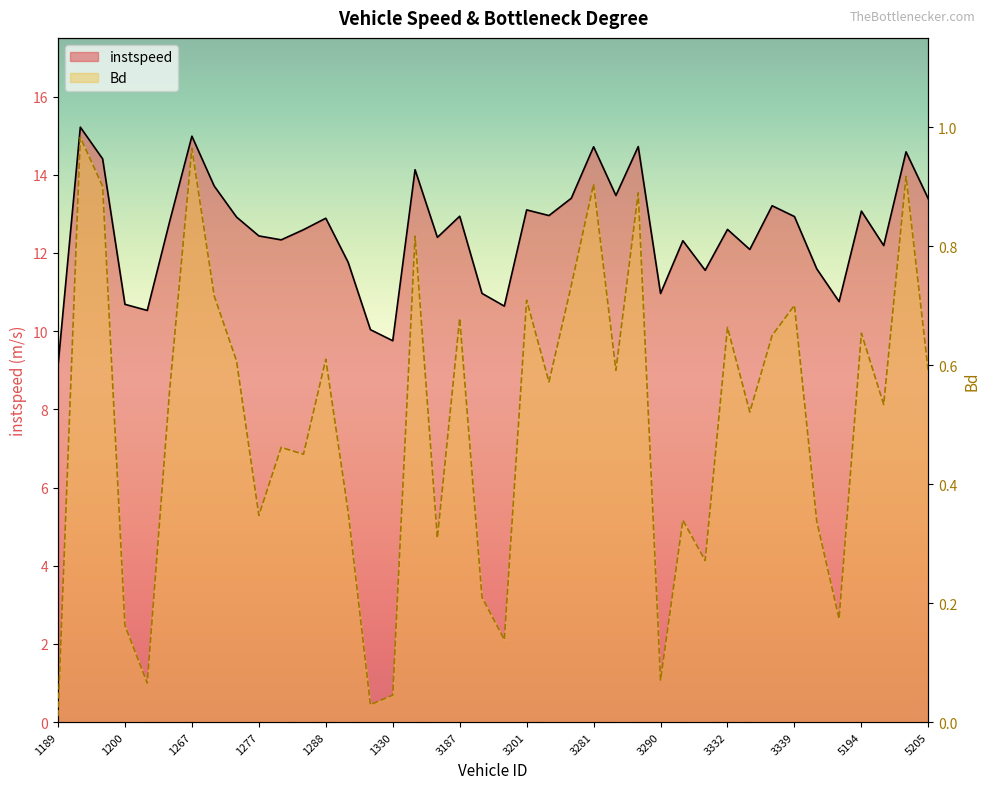

Reading left to right, extract all data points from this chart.

instspeed: 9.1	15.2	14.4	10.7	10.5	12.8	15.0	13.7	12.9	12.4	12.3	12.6	12.9	11.8	10.0	9.8	14.1	12.4	12.9	11.0	10.6	13.1	13.0	13.4	14.7	13.5	14.7	11.0	12.3	11.6	12.6	12.1	13.2	12.9	11.6	10.8	13.1	12.2	14.6	13.4
Bd: 0.0	1.0	0.9	0.2	0.1	0.6	1.0	0.7	0.6	0.3	0.5	0.5	0.6	0.4	0.0	0.0	0.8	0.3	0.7	0.2	0.1	0.7	0.6	0.7	0.9	0.6	0.9	0.1	0.3	0.3	0.7	0.5	0.6	0.7	0.3	0.2	0.7	0.5	0.9	0.6